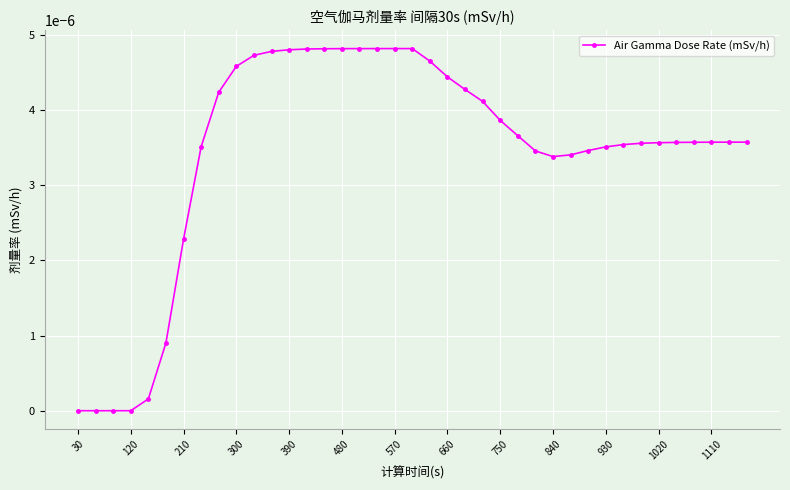

How many series are shown in this chart?

1